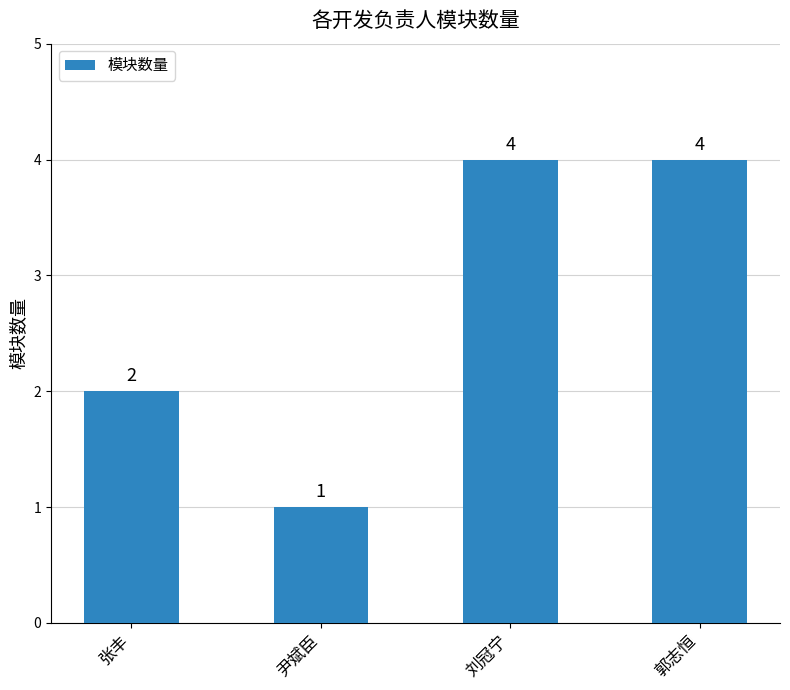

Which has a higher value, 张丰 or 郭志恒?

郭志恒